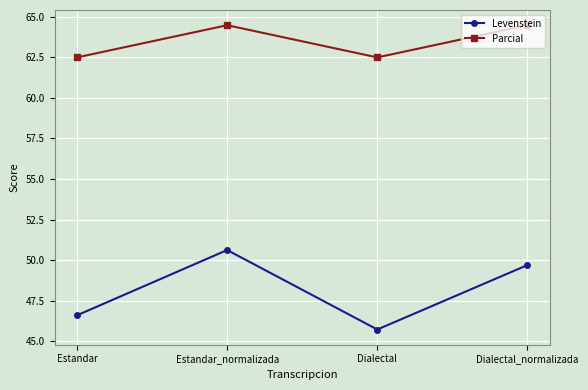

Reading left to right, transcribe all the data shown in this chart.

Levenstein: Estandar=46.6	Estandar_normalizada=50.6	Dialectal=45.7	Dialectal_normalizada=49.7
Parcial: Estandar=62.5	Estandar_normalizada=64.5	Dialectal=62.5	Dialectal_normalizada=64.5